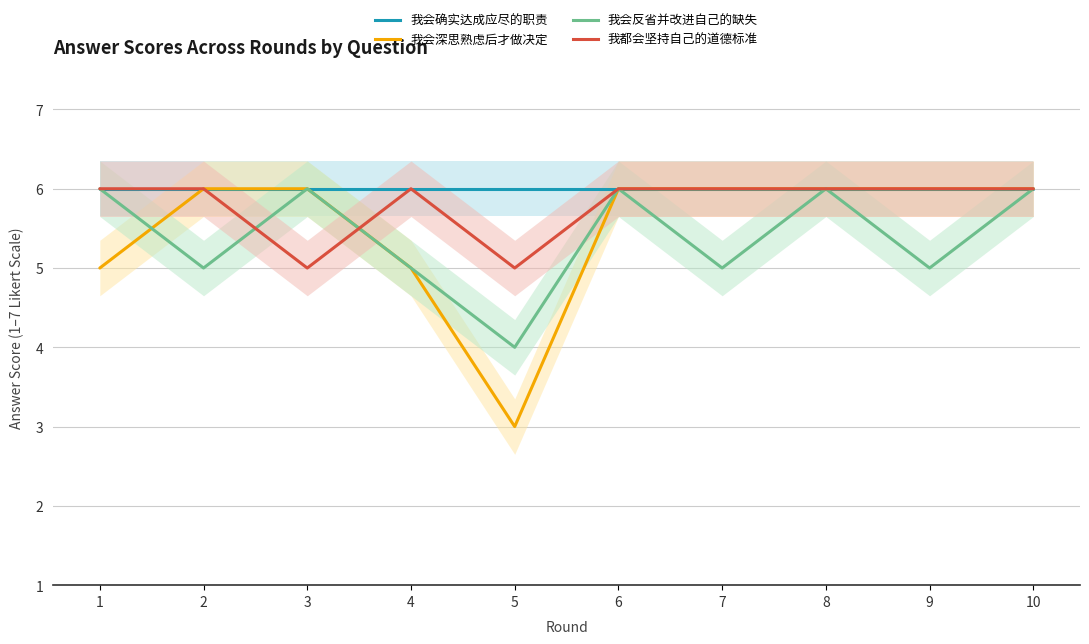

Is it true that 我会反省并改进自己的缺失 equals 6 at 1?

True